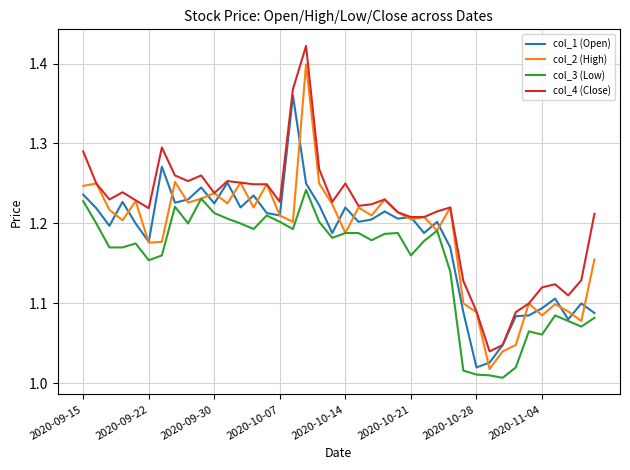

List the series in order of their peak value, lowest first.

col_3 (Low), col_1 (Open), col_2 (High), col_4 (Close)